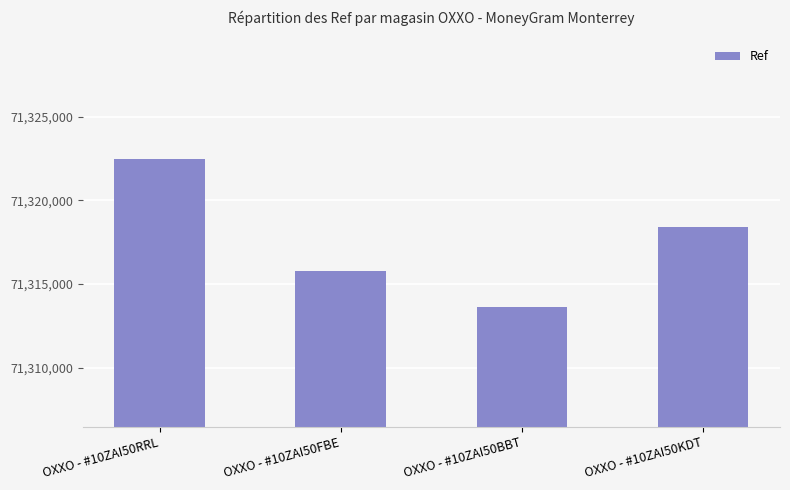

Reading left to right, transcribe all the data shown in this chart.

71322487	71315805	71313632	71318381